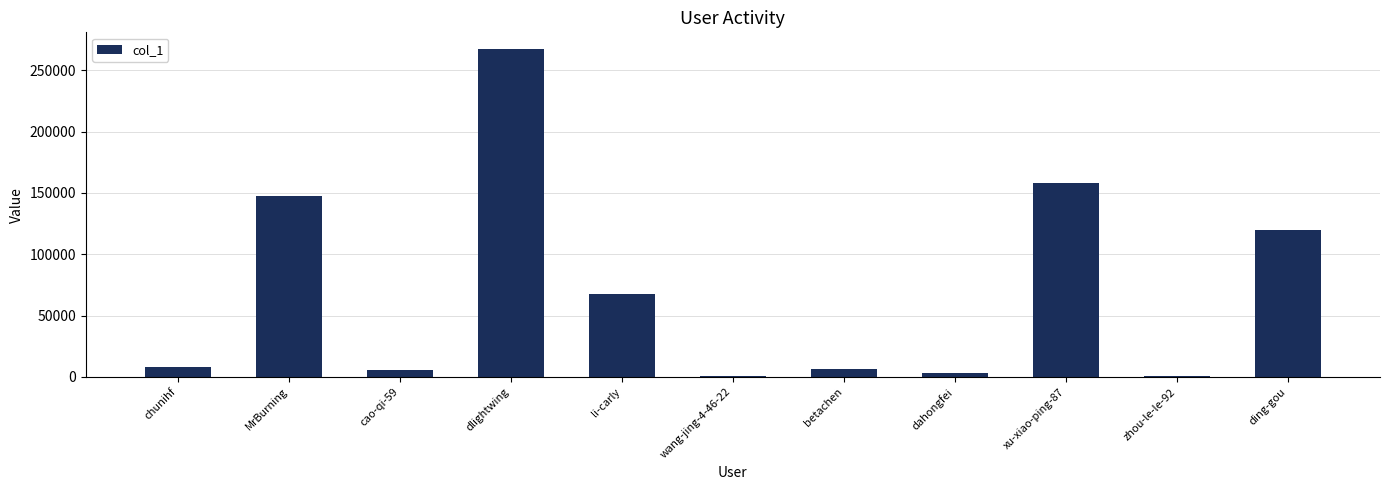

What is the sum of all values?

785199